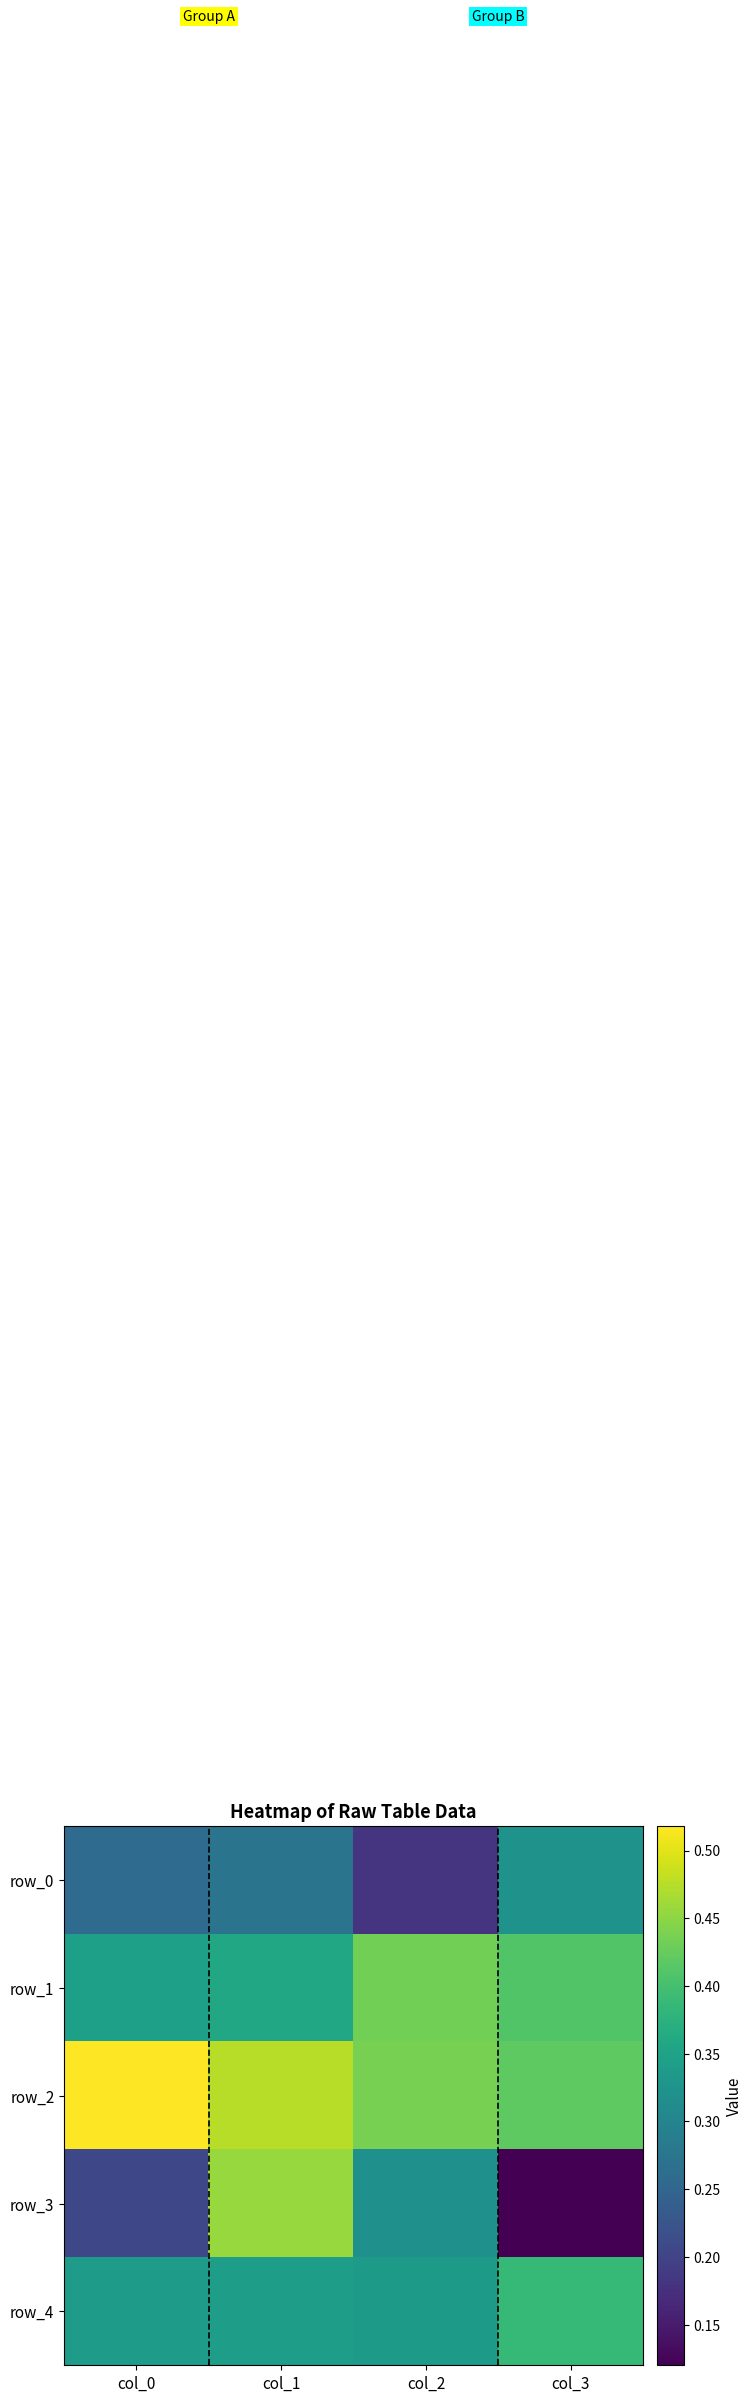

Is it true that row_0 equals 0.2 at col_2?

True